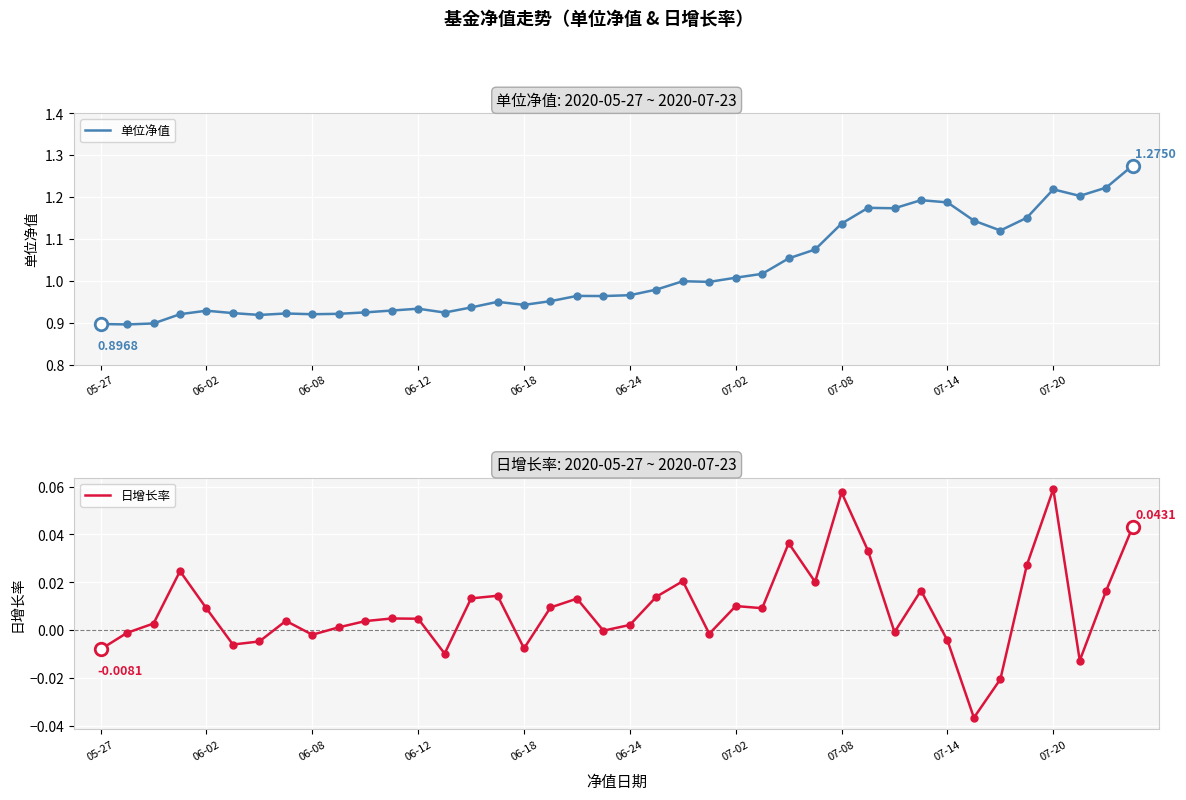

List the series in order of their peak value, lowest first.

日增长率, 单位净值